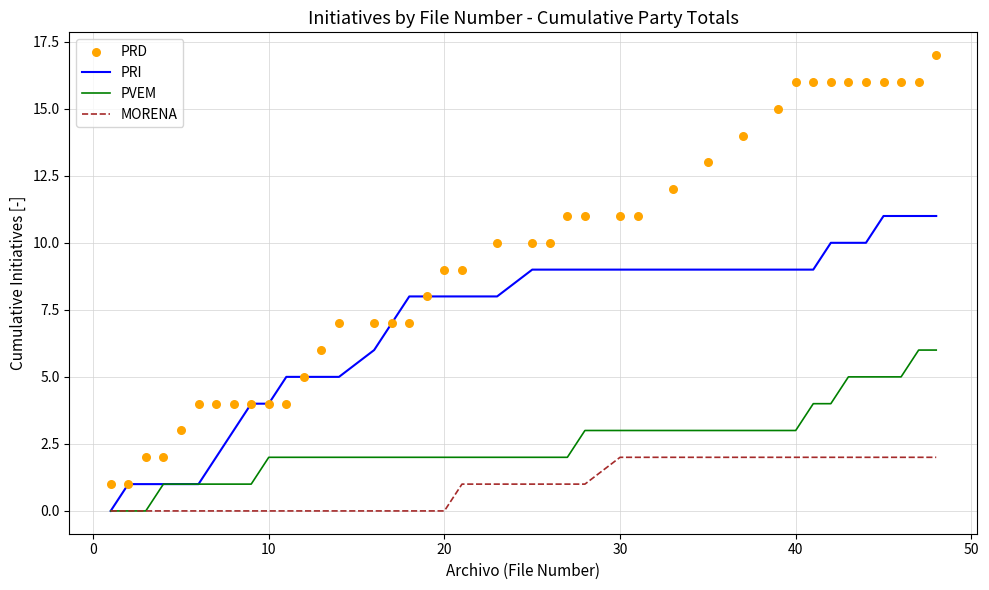

What are all the series names shown in the legend?

PRI, PVEM, MORENA, PRD